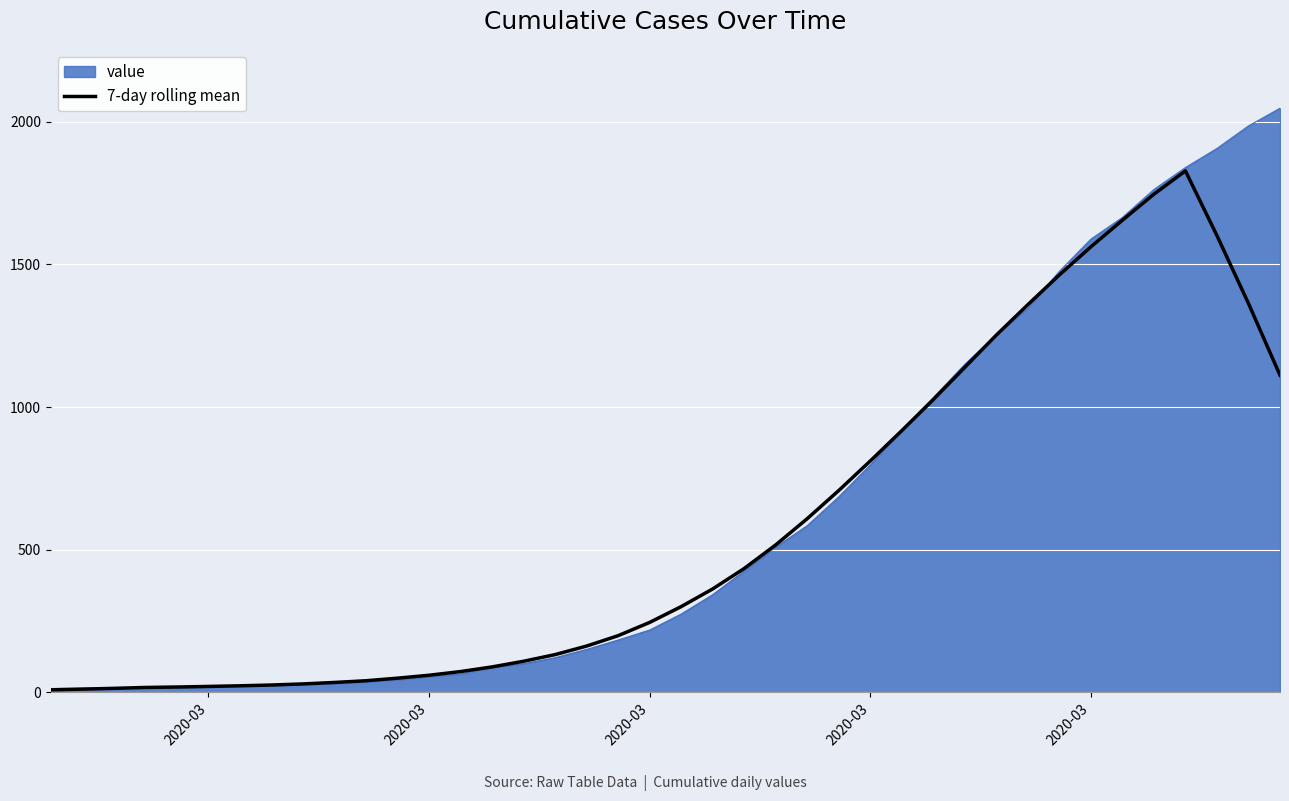

What is the greatest value displayed?

2048.0